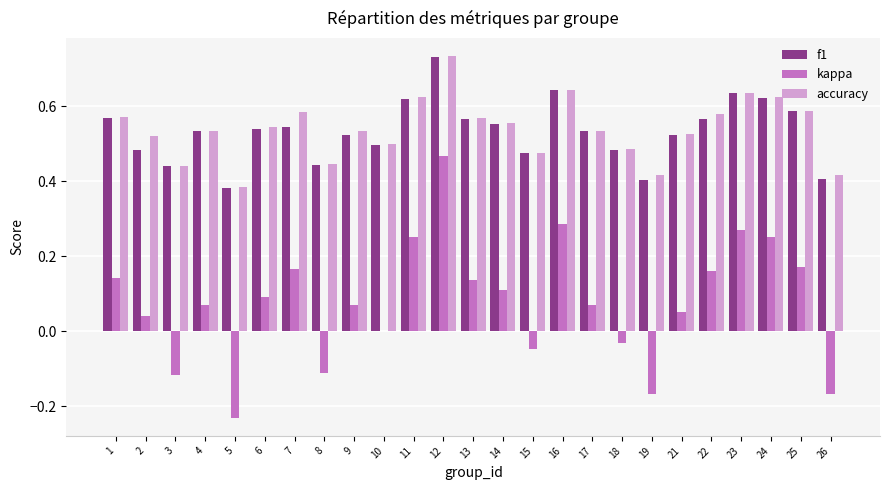

At which category is the sum across all series the highest?

12